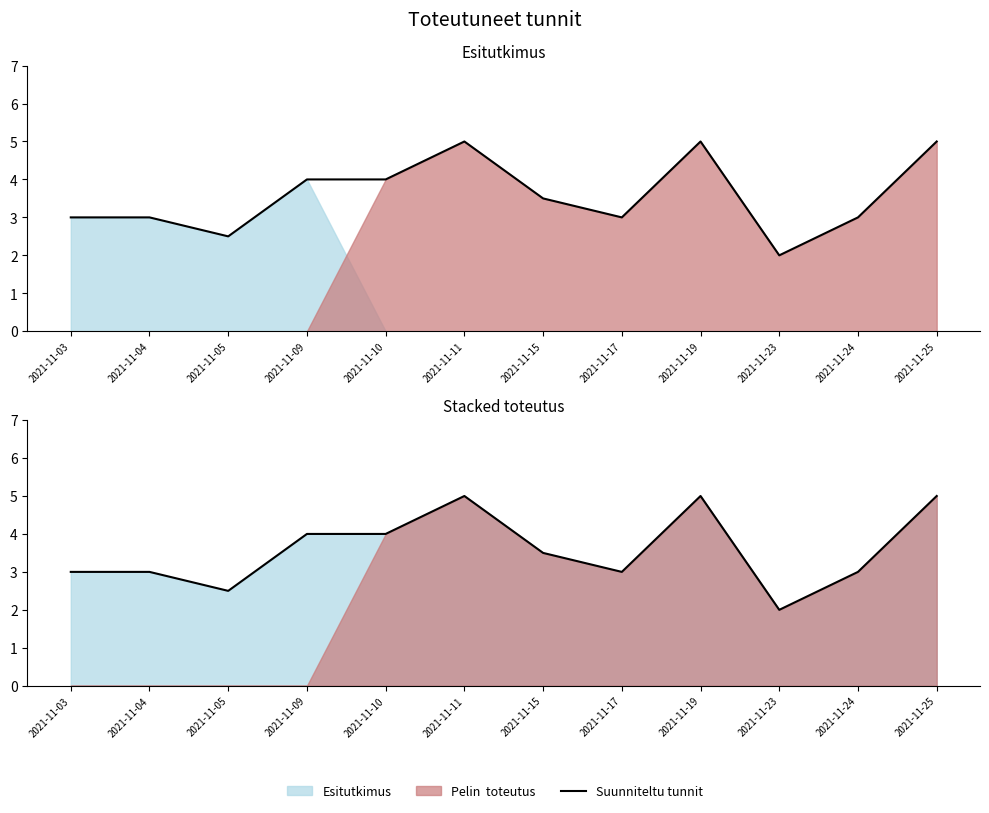

Where does the data first go above 3?

2021-11-09